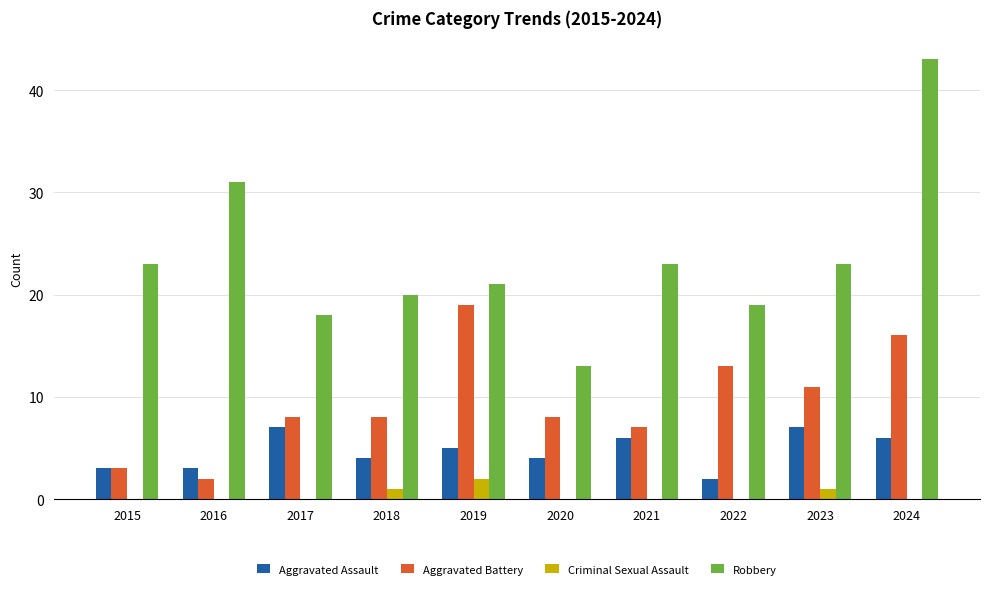

At which category is the sum across all series the highest?

2024